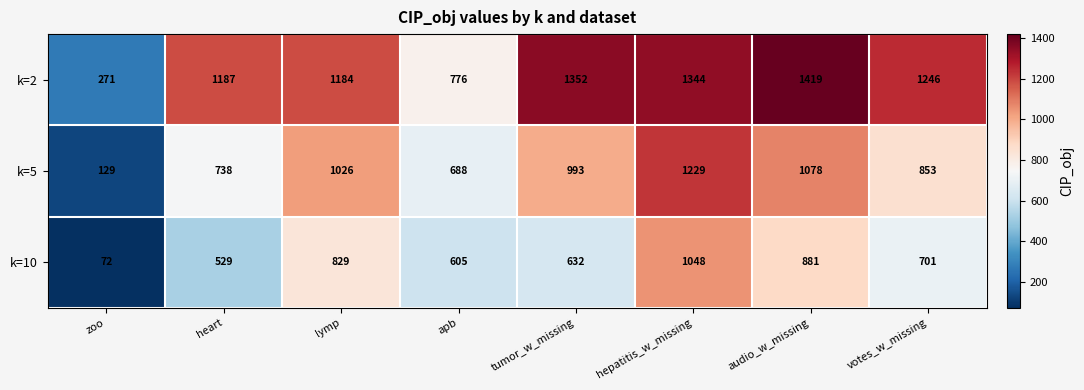

What is the difference between the highest and lowest values at hepatitis_w_missing?

296